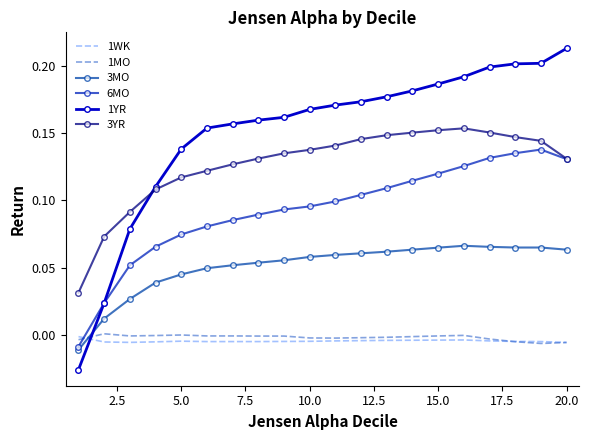

At how many categories does at least one series exceed 0?

20